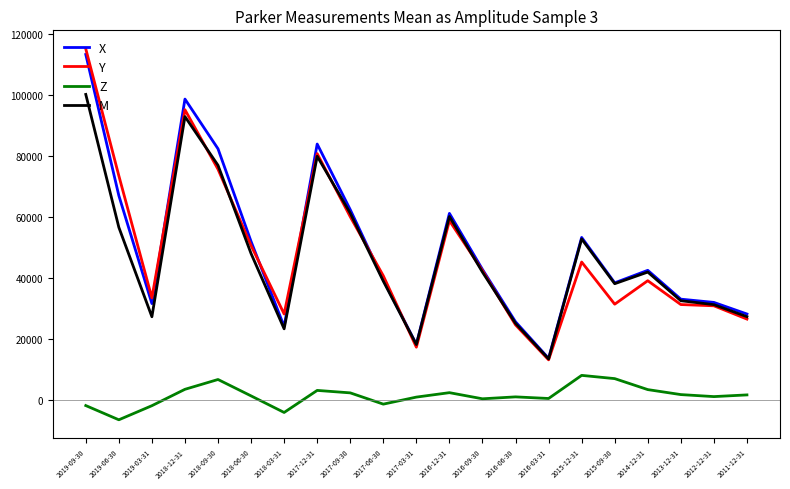

List the series in order of their peak value, lowest first.

Z, M, X, Y